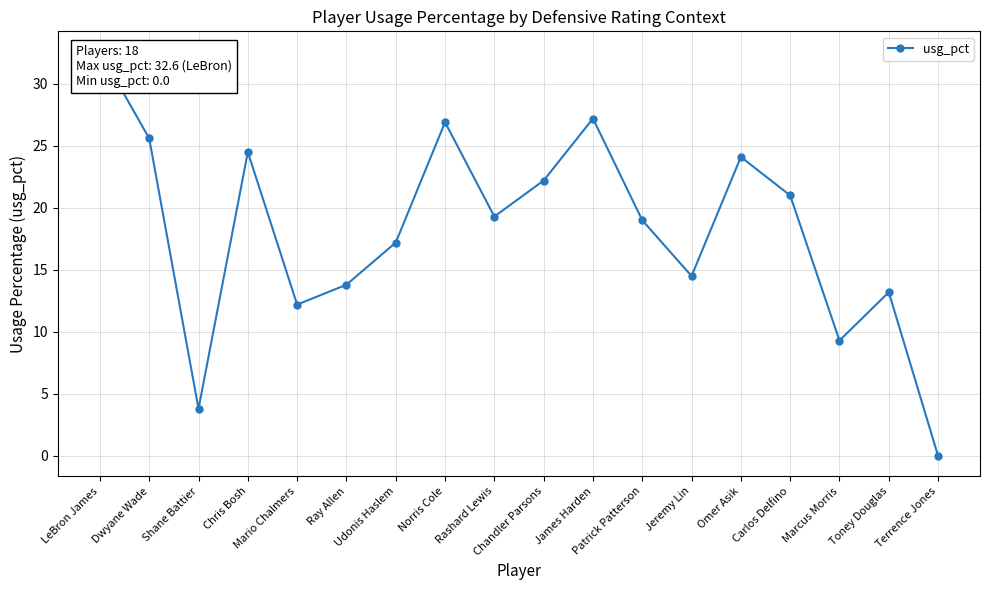

Between Norris Cole and LeBron James, which is larger?

LeBron James